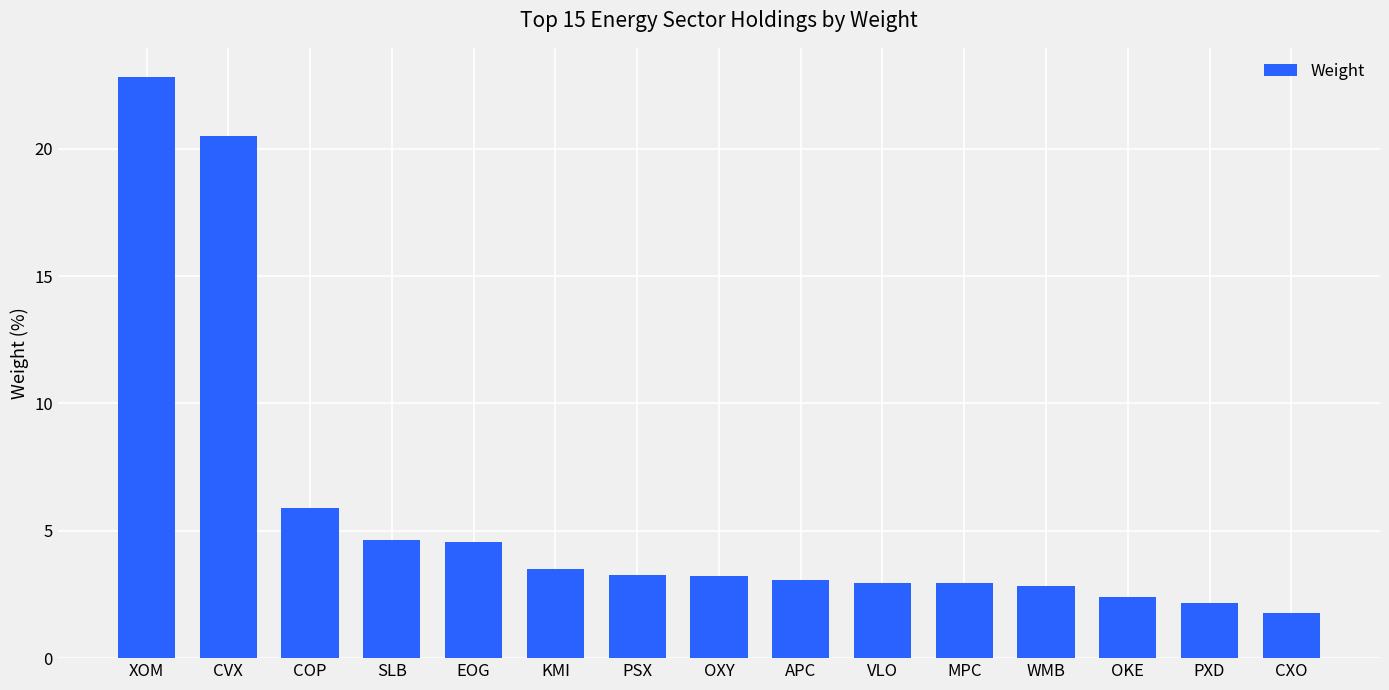

What is the maximum value shown in the chart?

22.8